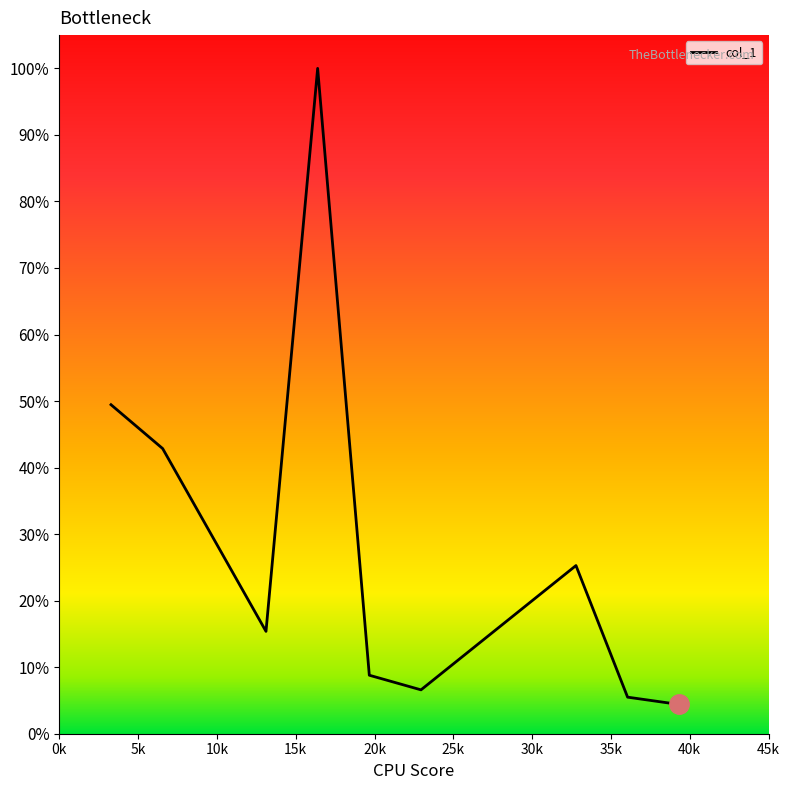

List the labels in order of value, largest first.

15k, 0k, 5k, 30k, 10k, 20k, 25k, 35k, 40k